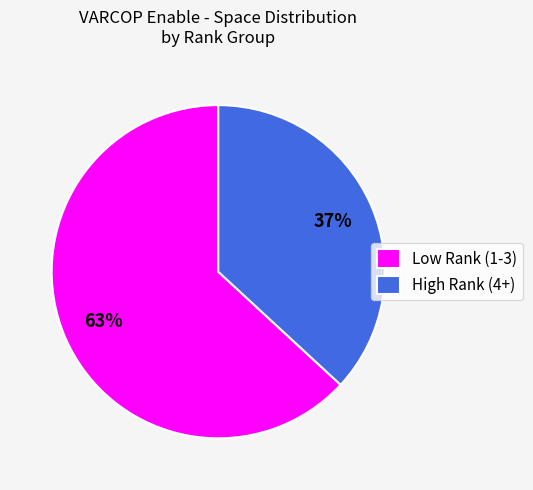

Rank the categories by value from highest to lowest.

Low Rank (1-3), High Rank (4+)